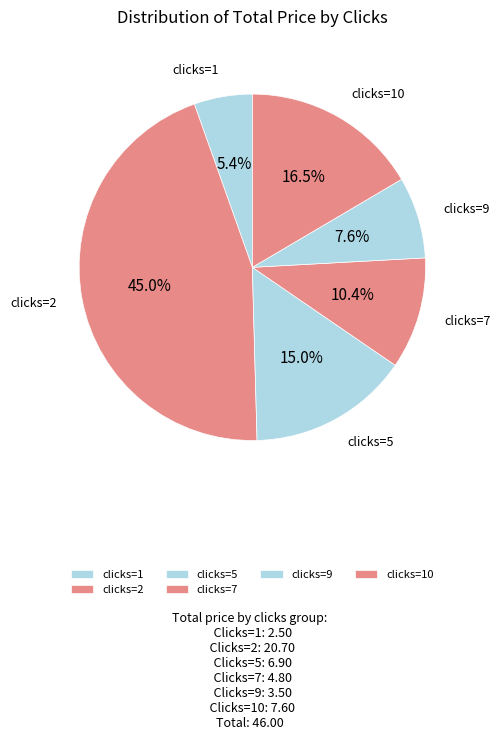

What portion of the pie excludes clicks=1?

94.6%